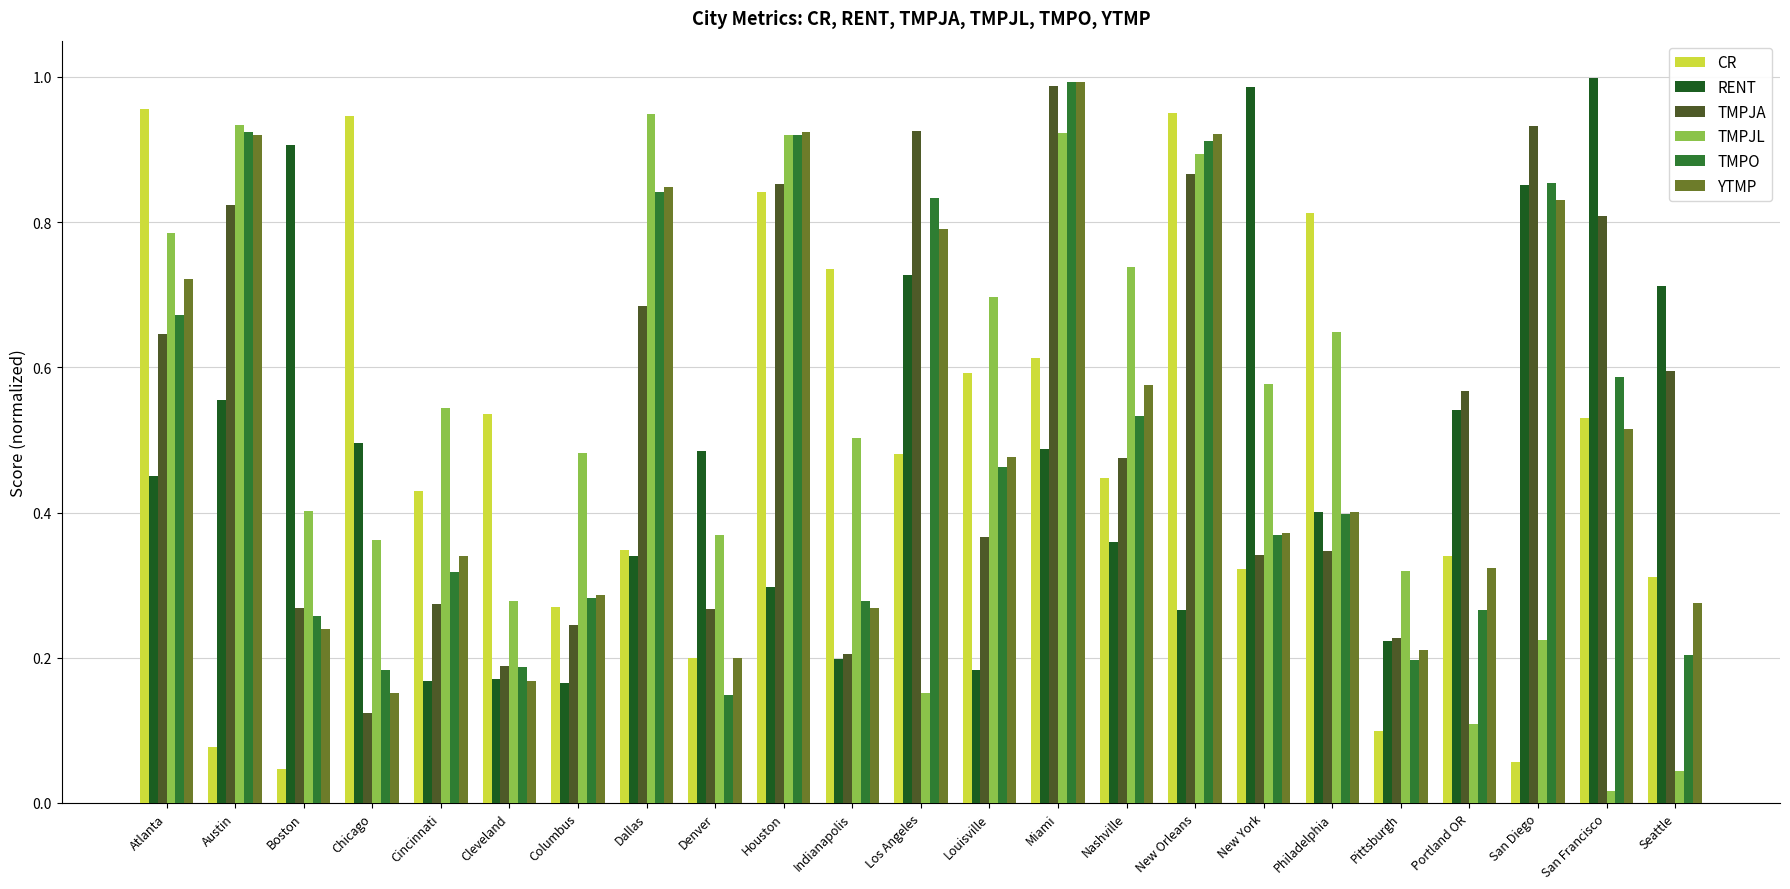

Is it true that CR equals 0.2 at San Francisco?

False